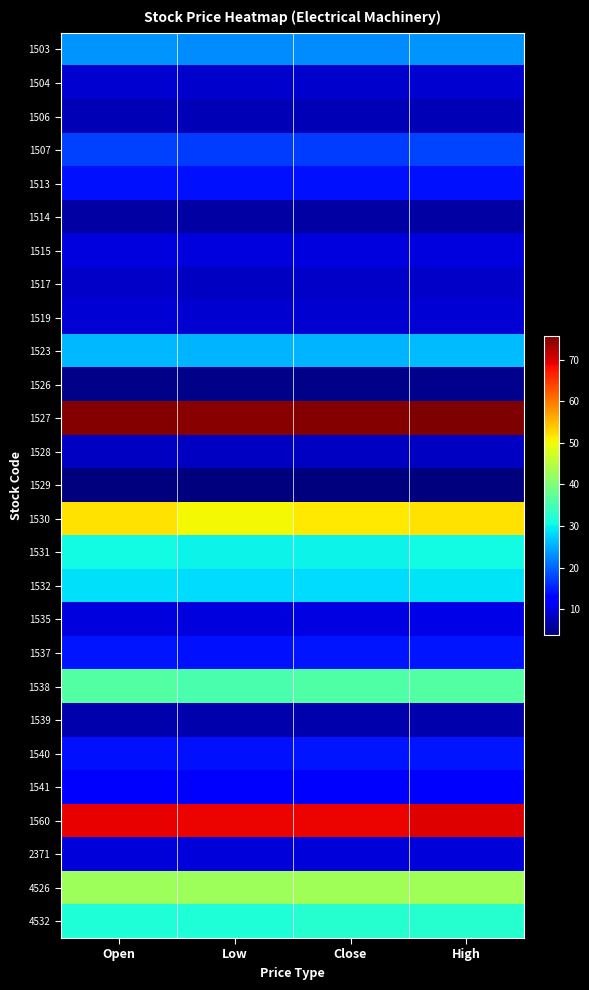

Reading right to left, list all the values displayed in this chart.

1503: High=23.4	Close=22.9	Low=22.8	Open=23.4
1504: High=8.9	Close=8.9	Low=8.8	Open=8.9
1506: High=7.3	Close=7.3	Low=7.3	Open=7.3
1507: High=17.6	Close=17.2	Low=17.1	Open=17.5
1513: High=14.2	Close=14.1	Low=14.1	Open=14.2
1514: High=6.2	Close=6.2	Low=6.1	Open=6.2
1515: High=10.0	Close=9.9	Low=9.9	Open=9.9
1517: High=8.5	Close=8.5	Low=8.3	Open=8.5
1519: High=9.2	Close=9.2	Low=9.1	Open=9.2
1523: High=26.1	Close=25.7	Low=25.6	Open=25.9
1526: High=4.8	Close=4.7	Low=4.6	Open=4.6
1527: High=75.7	Close=75.4	Low=75.0	Open=75.4
1528: High=8.2	Close=8.2	Low=8.2	Open=8.2
1529: High=4.0	Close=3.8	Low=3.8	Open=3.9
1530: High=52.0	Close=51.4	Low=50.4	Open=52.0
1531: High=30.6	Close=30.2	Low=30.2	Open=30.6
1532: High=29.0	Close=28.4	Low=28.3	Open=28.6
1535: High=10.4	Close=10.1	Low=9.8	Open=9.8
1537: High=14.4	Close=14.4	Low=14.0	Open=14.4
1538: High=36.3	Close=35.9	Low=35.3	Open=36.3
1539: High=6.9	Close=6.7	Low=6.7	Open=6.8
1540: High=14.5	Close=14.4	Low=14.1	Open=14.2
1541: High=12.9	Close=12.8	Low=12.8	Open=12.9
1560: High=69.8	Close=68.9	Low=68.8	Open=69.0
2371: High=9.6	Close=9.5	Low=9.5	Open=9.5
4526: High=43.0	Close=43.0	Low=42.8	Open=42.9
4532: High=32.4	Close=32.3	Low=31.7	Open=31.7